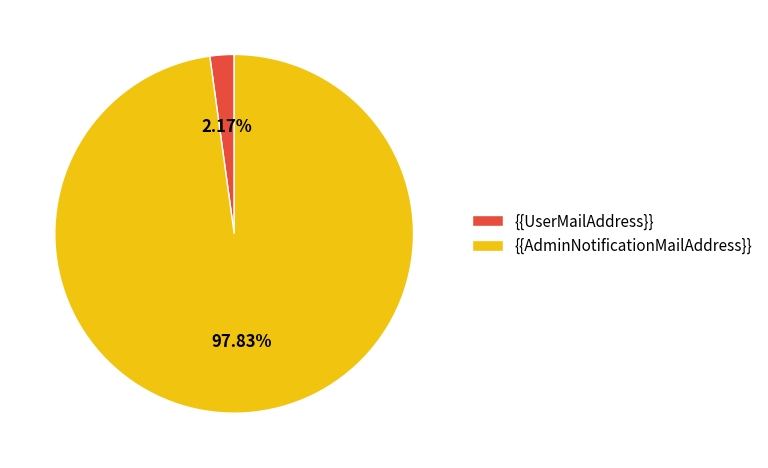

Rank the categories by value from highest to lowest.

{{AdminNotificationMailAddress}}, {{UserMailAddress}}